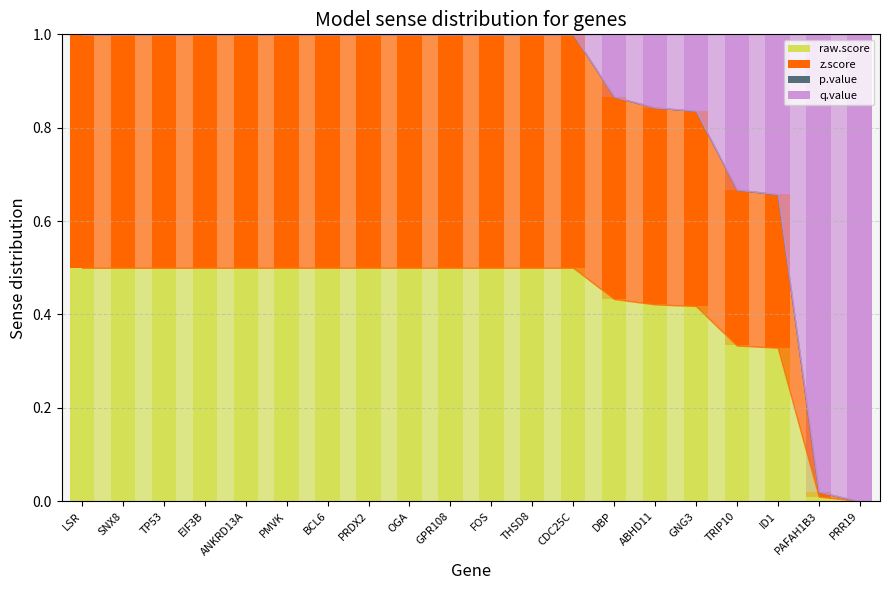

The value of raw.score at OGA is 0.5. True or false?

True